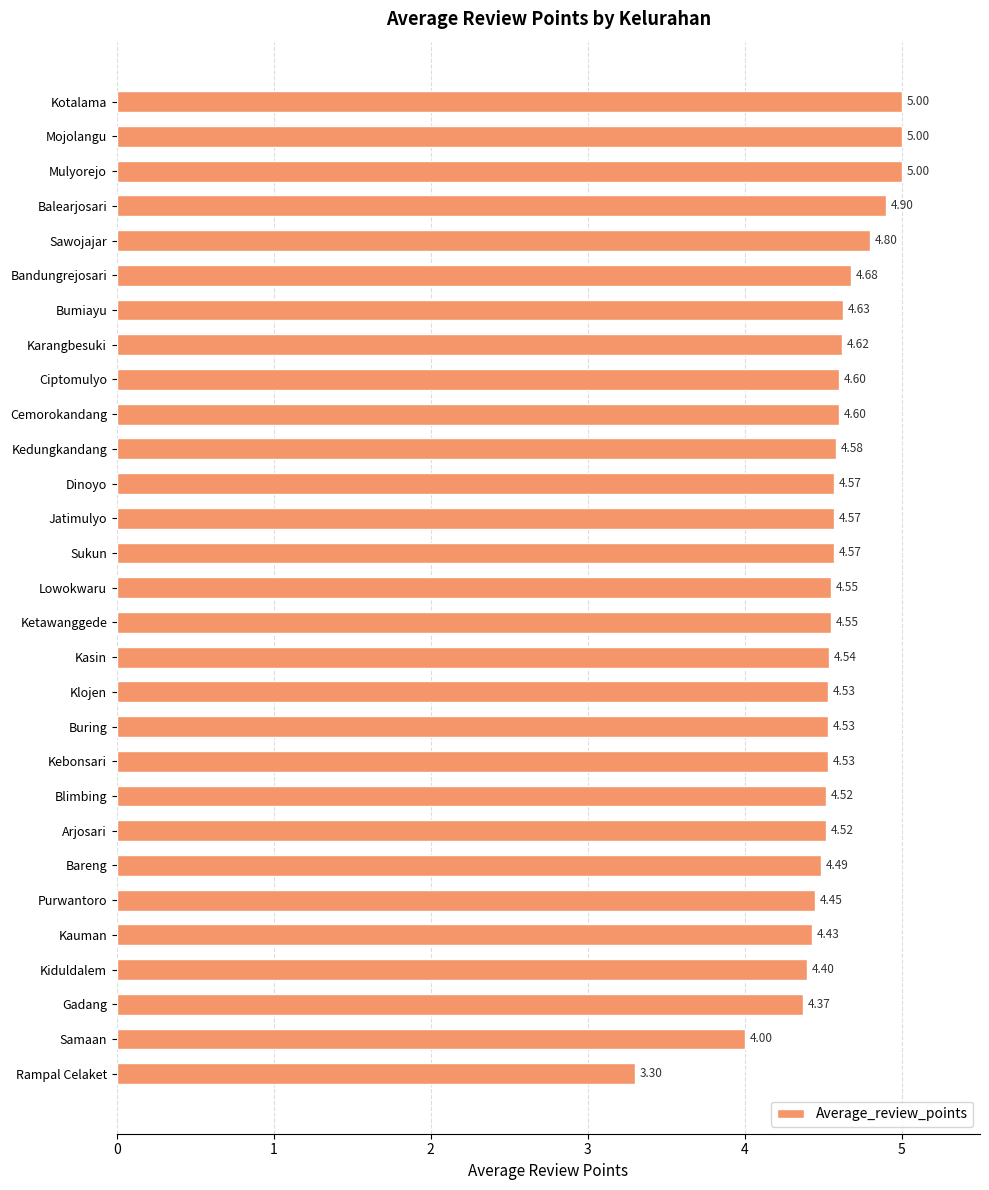

What is the label of the 8th bar from the bottom?

Arjosari